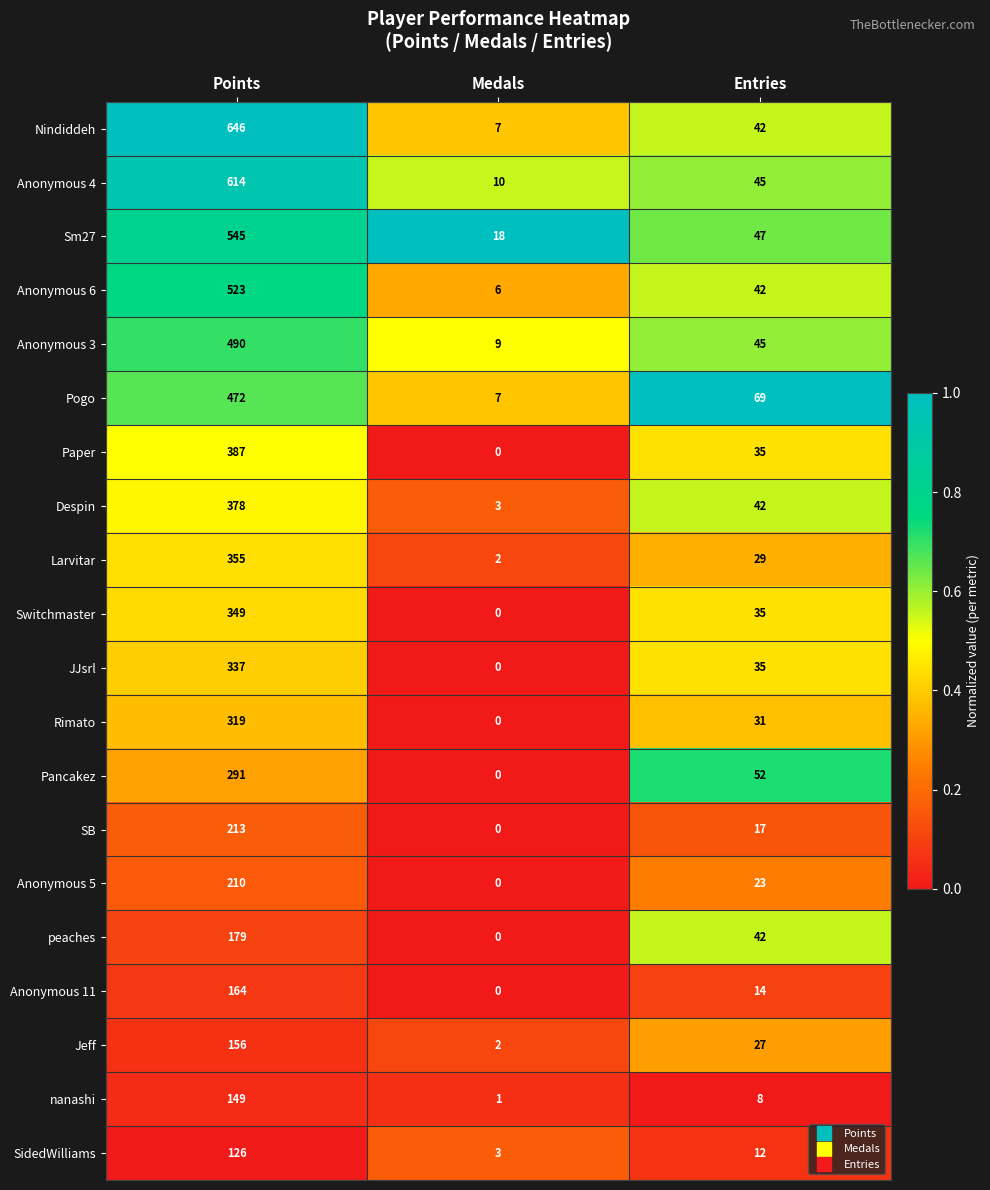

What value does the Despin series have at Entries, to the nearest 10?

40